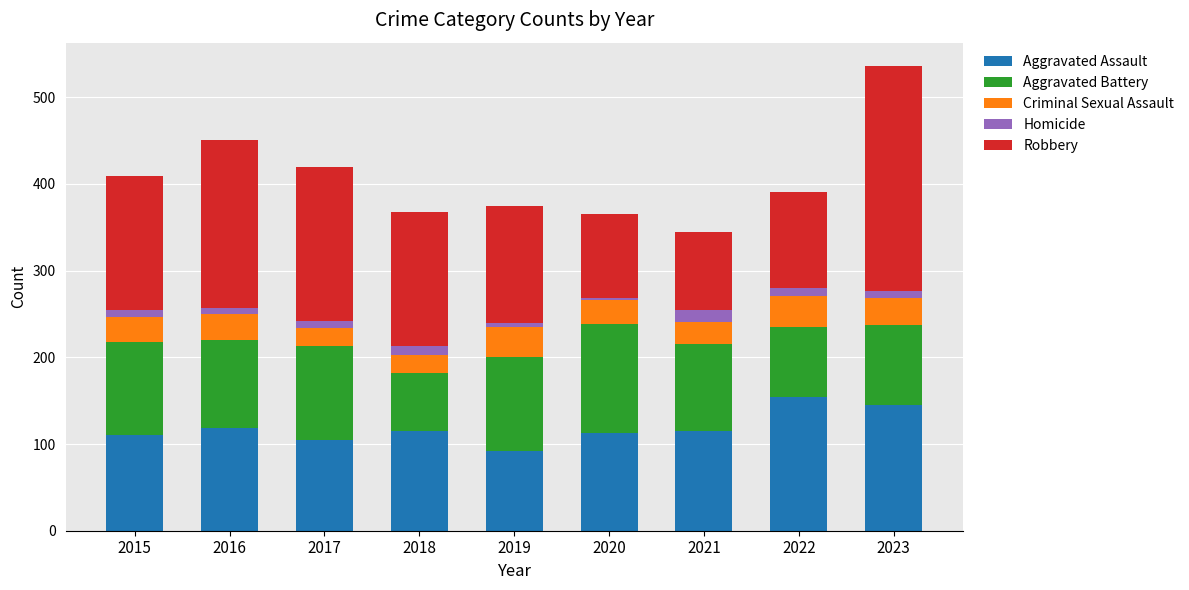

What is the maximum value for Aggravated Assault?

154